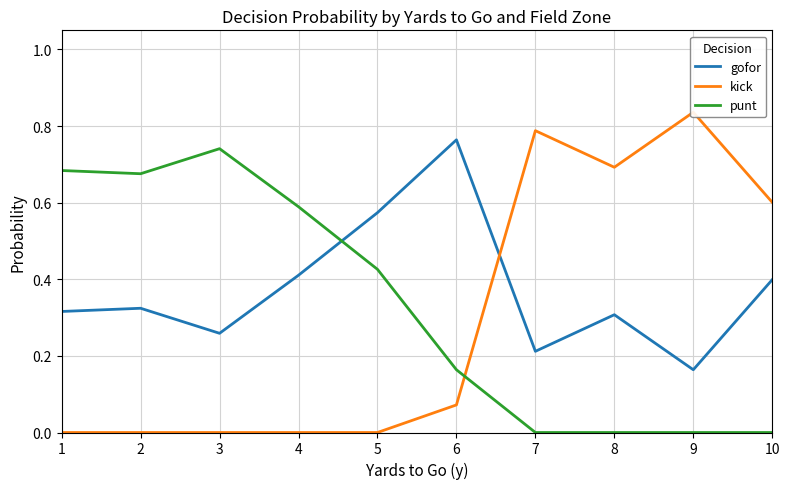

How many punt values are between 0 and 1?

10